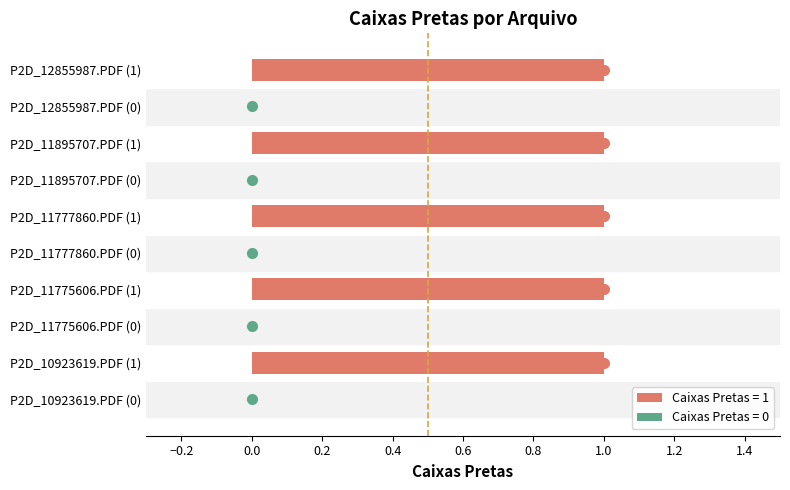

What is the sum of all values?

5